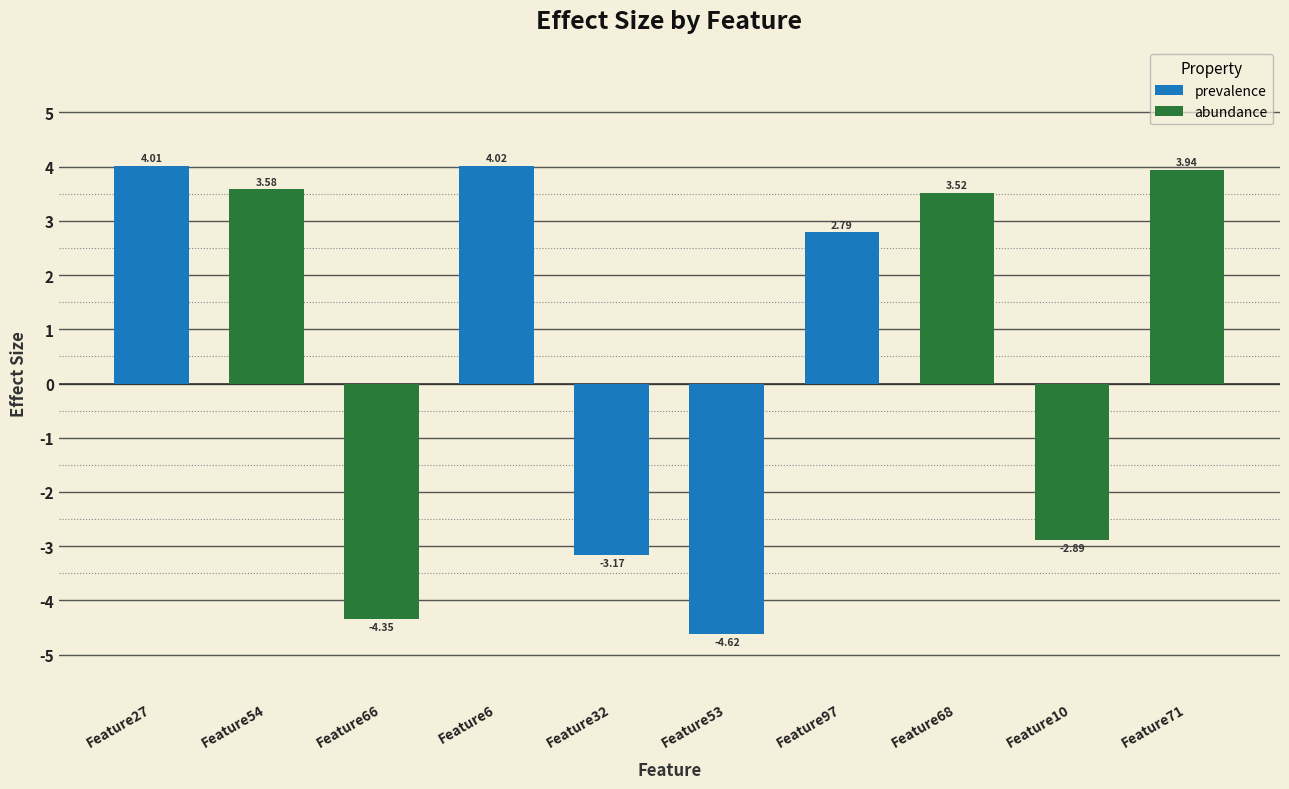

Reading left to right, list all the values displayed in this chart.

4.0	3.6	-4.3	4.0	-3.2	-4.6	2.8	3.5	-2.9	3.9